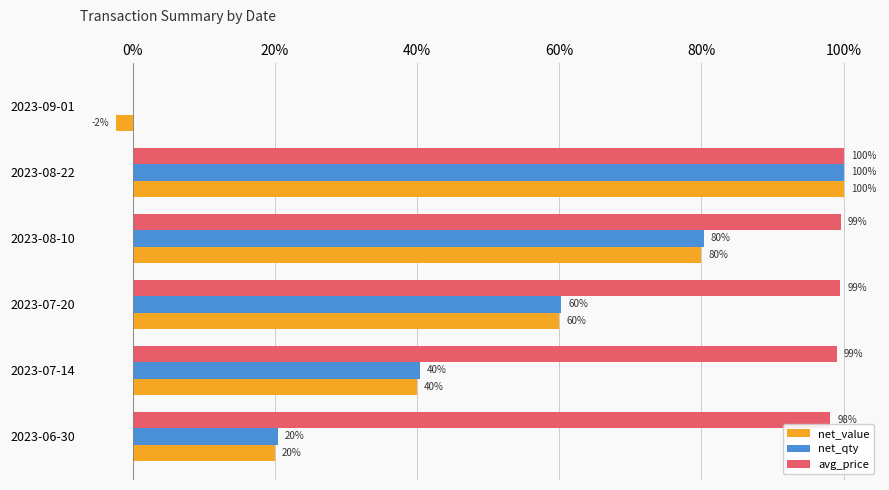

What is the maximum value shown in the chart?

100.0